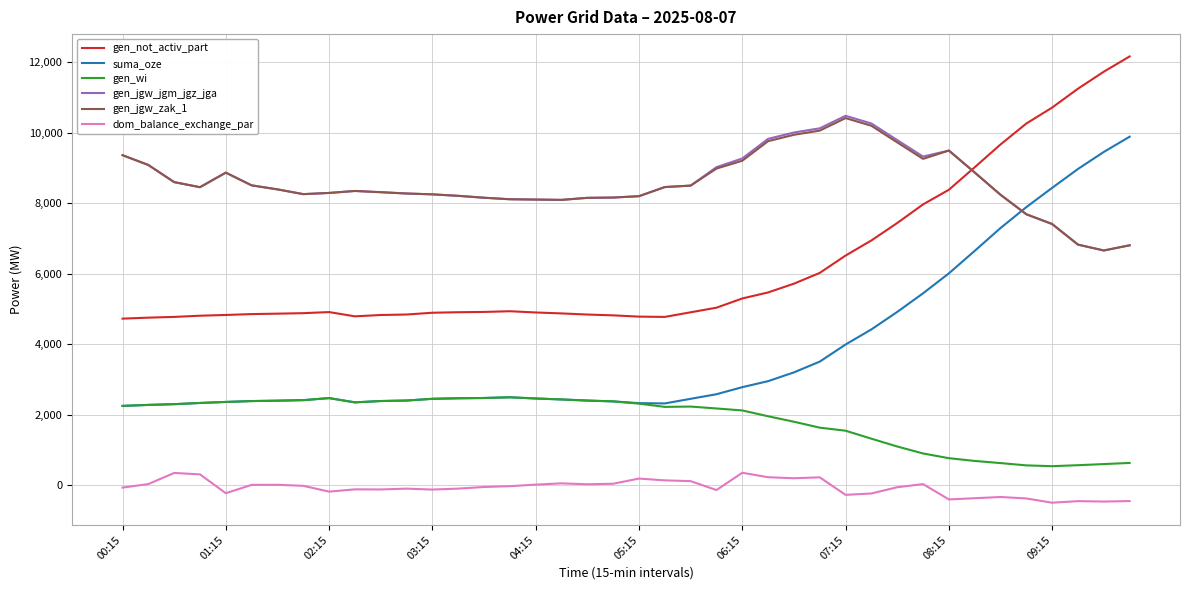

What is the smallest value displayed?

-494